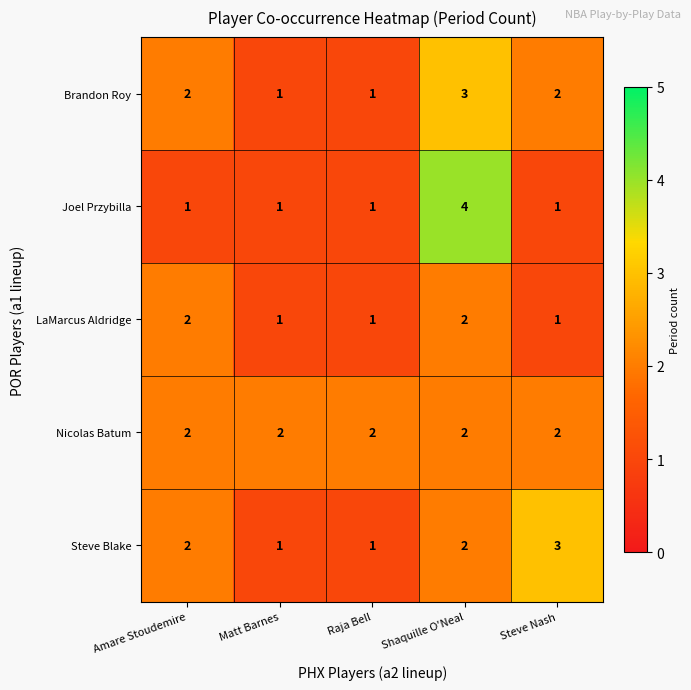

Which series changed the most between Raja Bell and Steve Nash?

Steve Blake